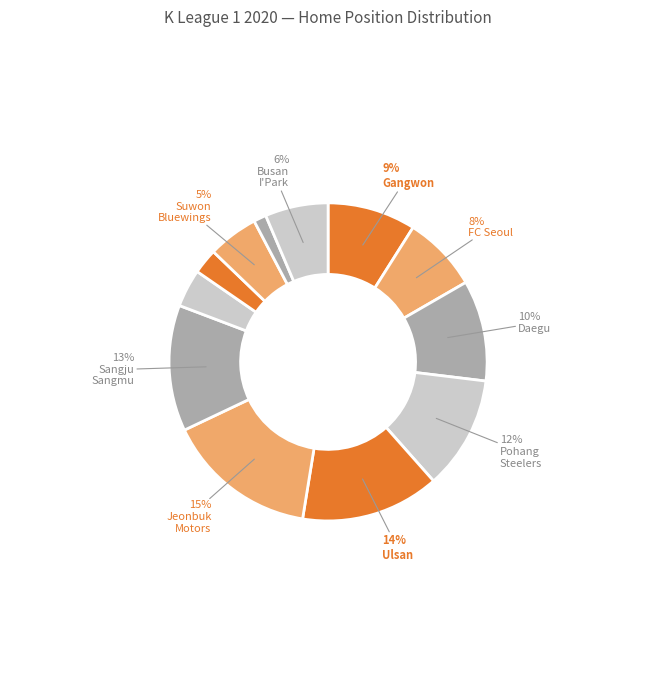

How many segments does this pie chart have?

12